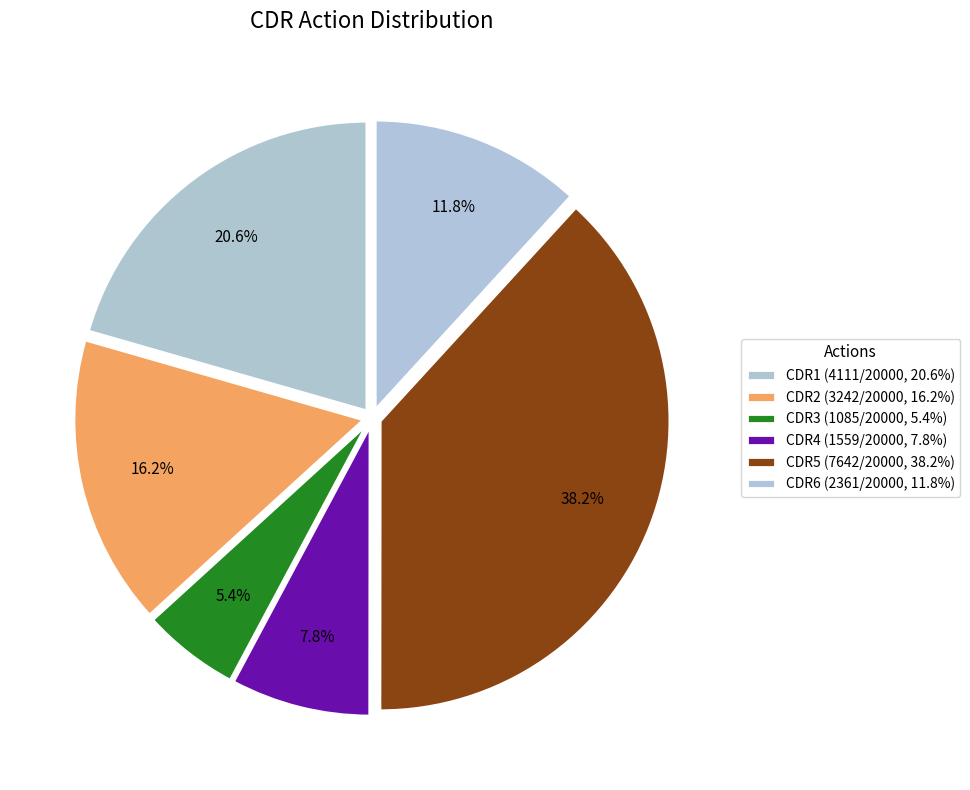

The CDR1 slice represents 12% of the pie. True or false?

False